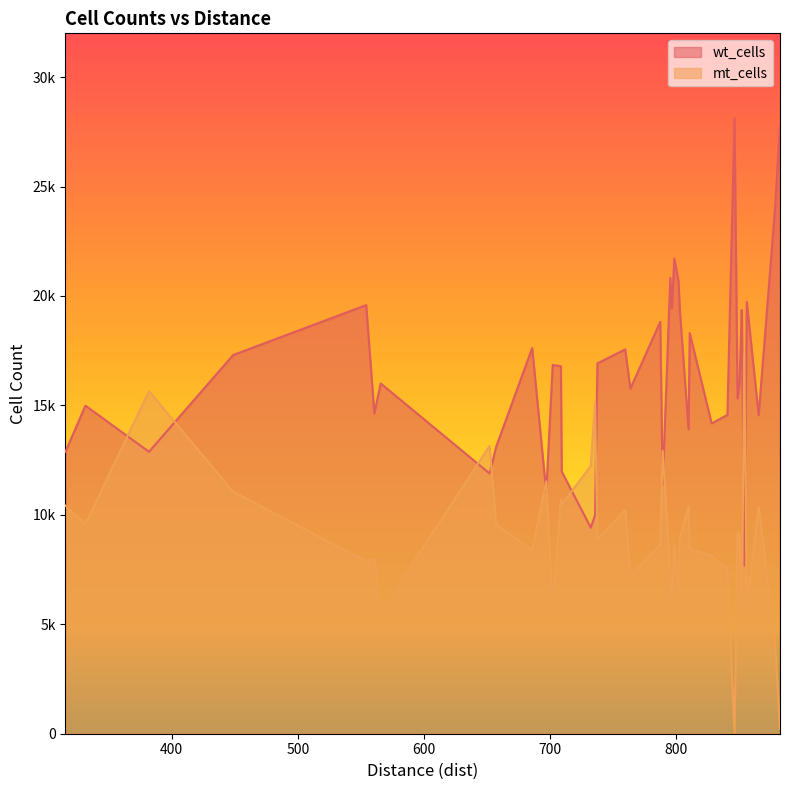

Reading left to right, transcribe all the data shown in this chart.

wt_cells: 12880	14989	12880	17303	19583	14631	16006	11892	13128	17618	11043	16849	16791	11976	9415	9980	16920	17561	15769	18820	11377	20828	19439	21706	20676	19363	13901	18307	14175	14568	28125	15320	16030	19358	19183	7686	19736	14558	23968	27834
mt_cells: 10423	9583	15649	11058	7873	7983	5538	13149	9551	8396	11532	5707	10701	10479	12235	15145	8864	10223	7233	8645	12921	7252	5808	8612	6348	8935	10390	8426	8143	7551	50	9233	9097	5384	5525	17358	5940	10358	4271	227